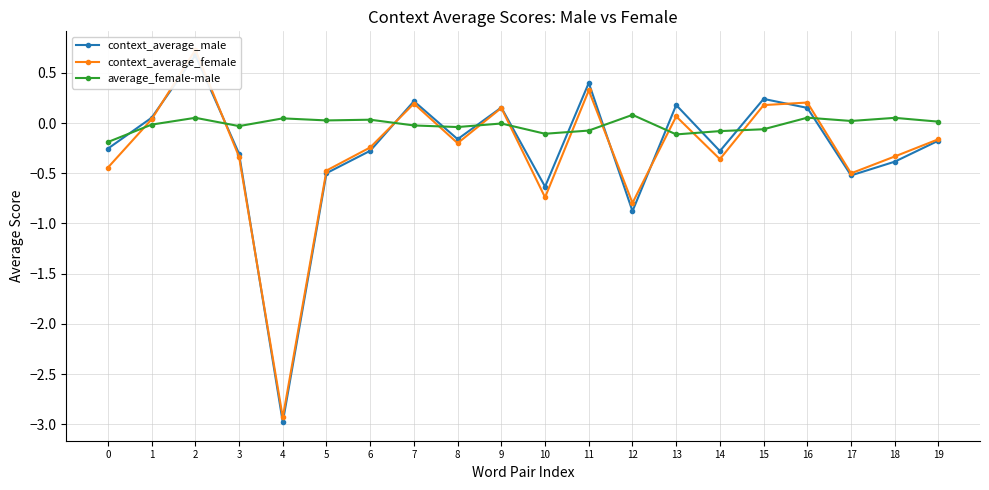

What are all the series names shown in the legend?

context_average_male, context_average_female, average_female-male